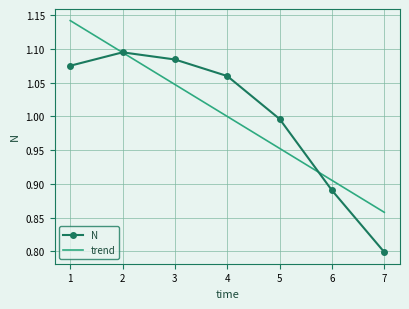

Which category has the lowest value across all series?

7